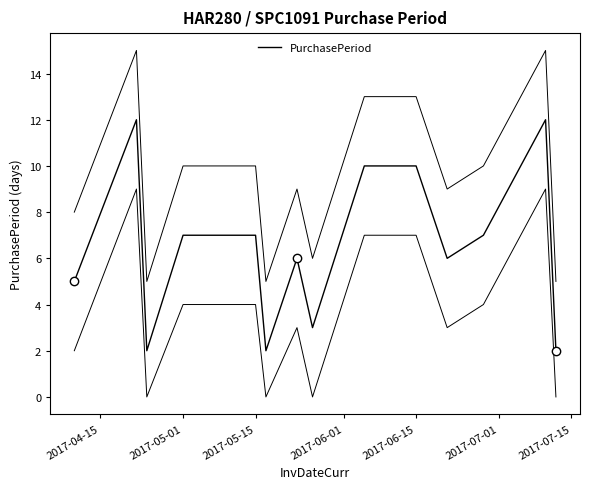

What is the difference between the maximum and minimum values?

10